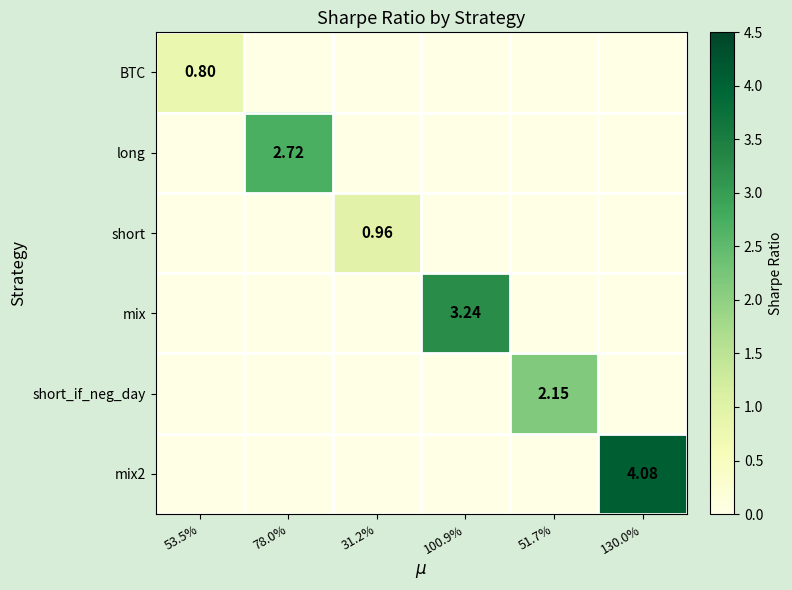

Which series has the largest range (max minus min)?

mix2